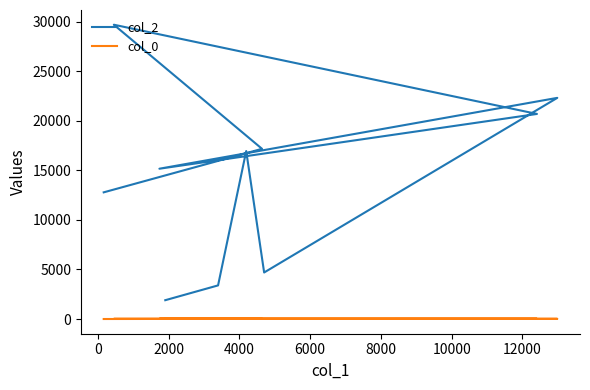

What is the average value of the col_0 series?

22